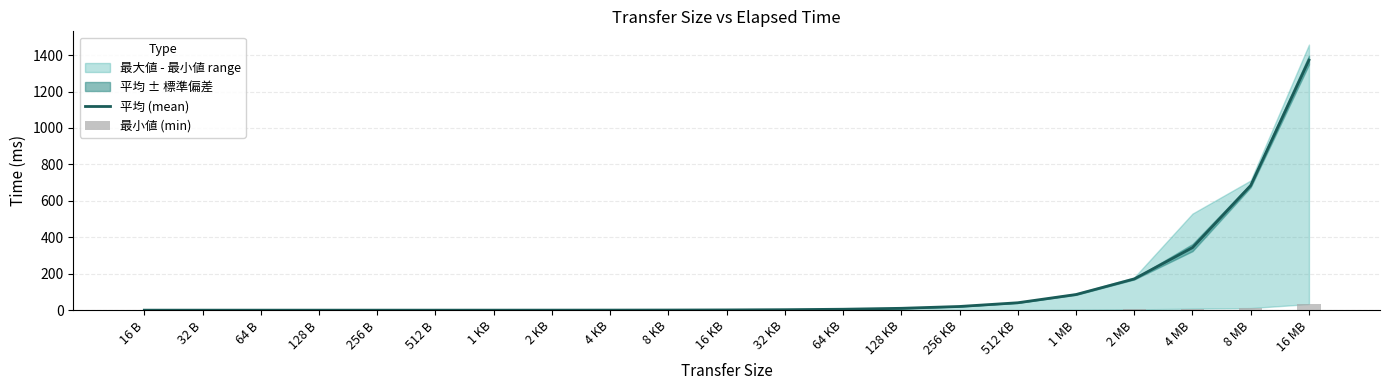

Which has a higher value, 16 KB or 256 KB?

256 KB